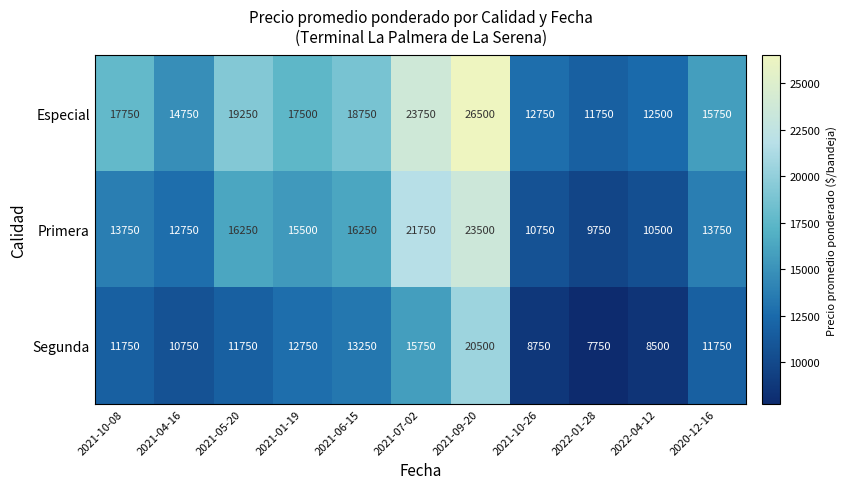

Which series has the largest total across all categories?

Especial